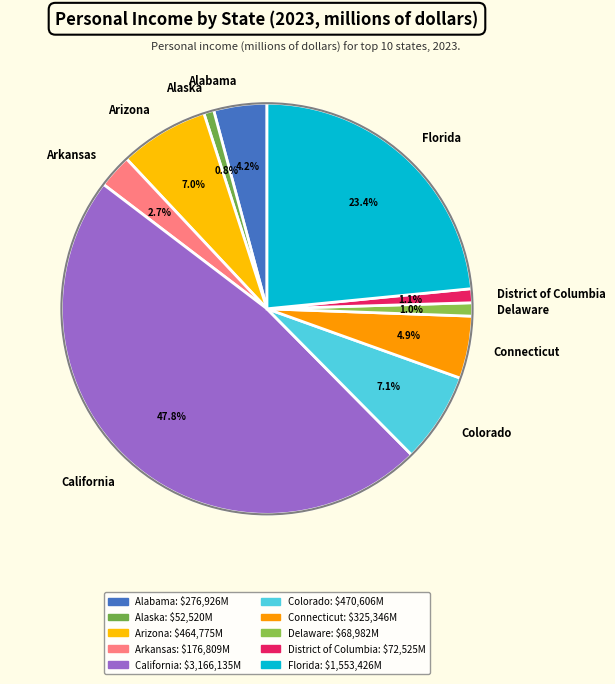

Which category has the biggest portion of the pie?

California